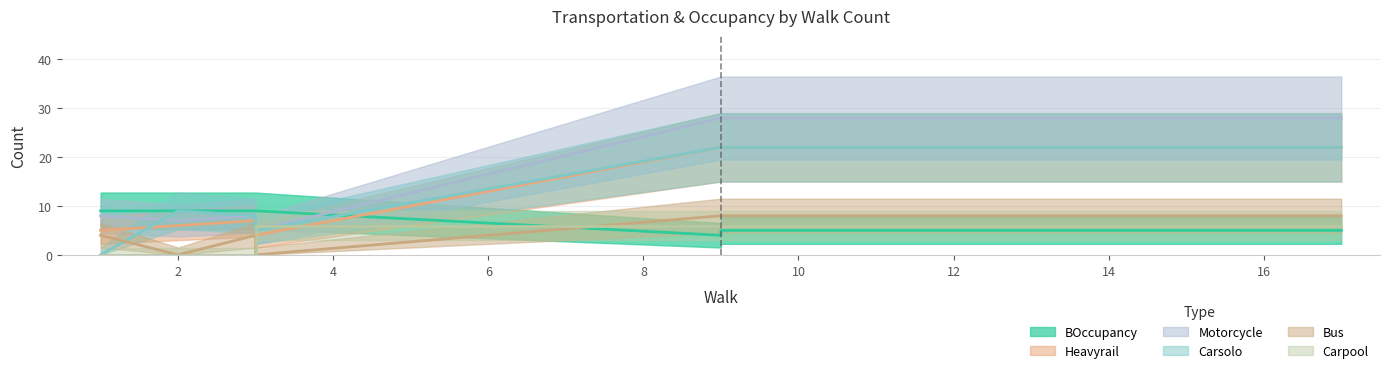

What is the difference between the maximum and minimum values in the Motorcycle series?

23